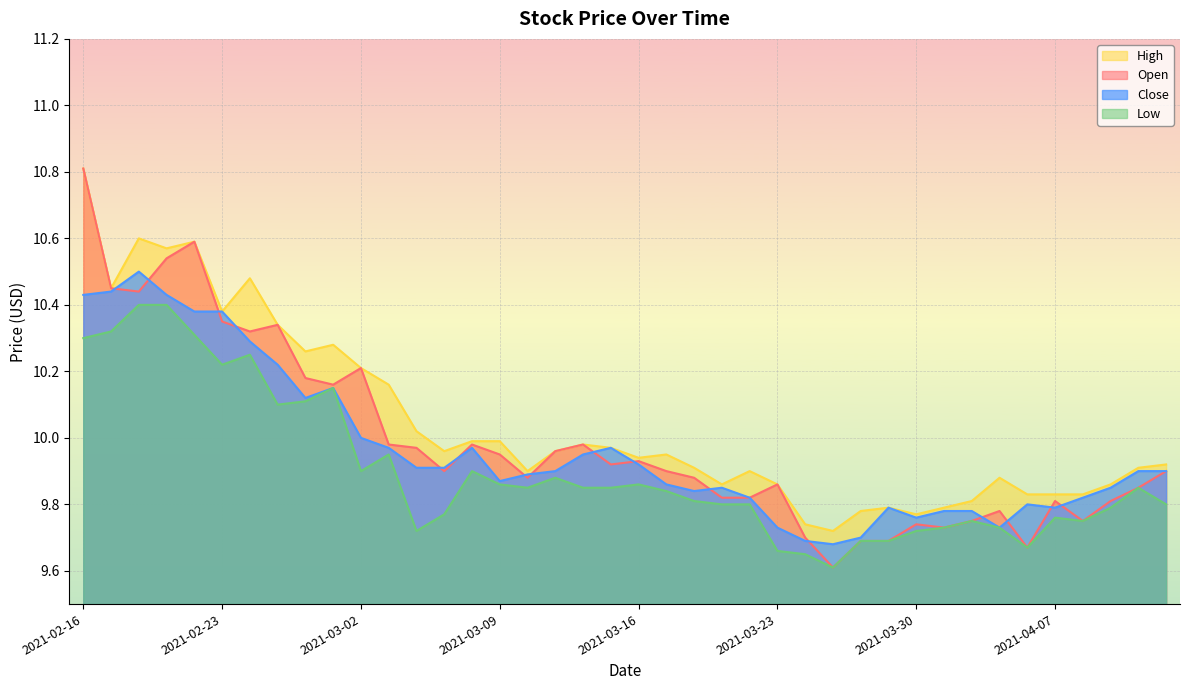

What value does the Close series have at 2021-04-12?

9.9